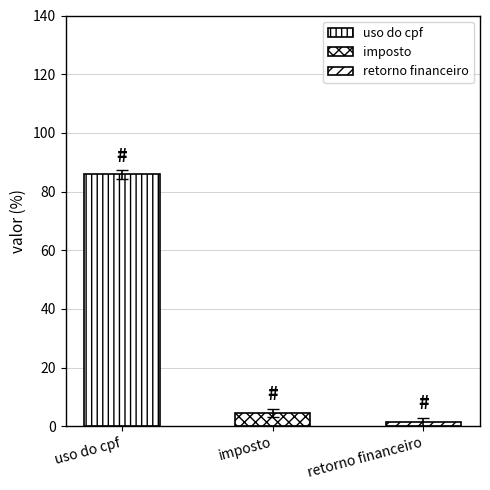

Rank the categories by value from lowest to highest.

retorno financeiro, imposto, uso do cpf